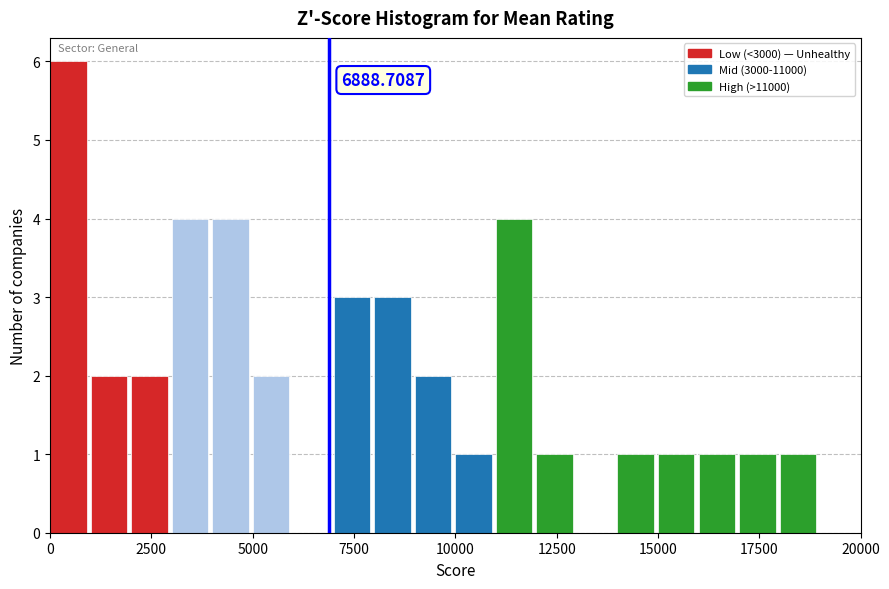

Read against the x-axis, roughly where is the centre of the tallest bar?

500